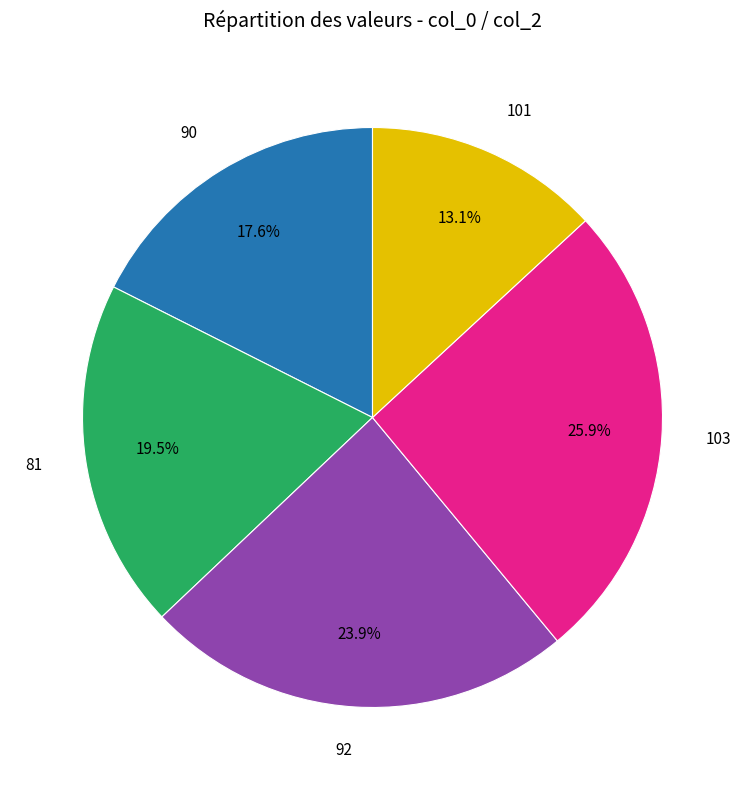

How many slices are in this pie chart?

5